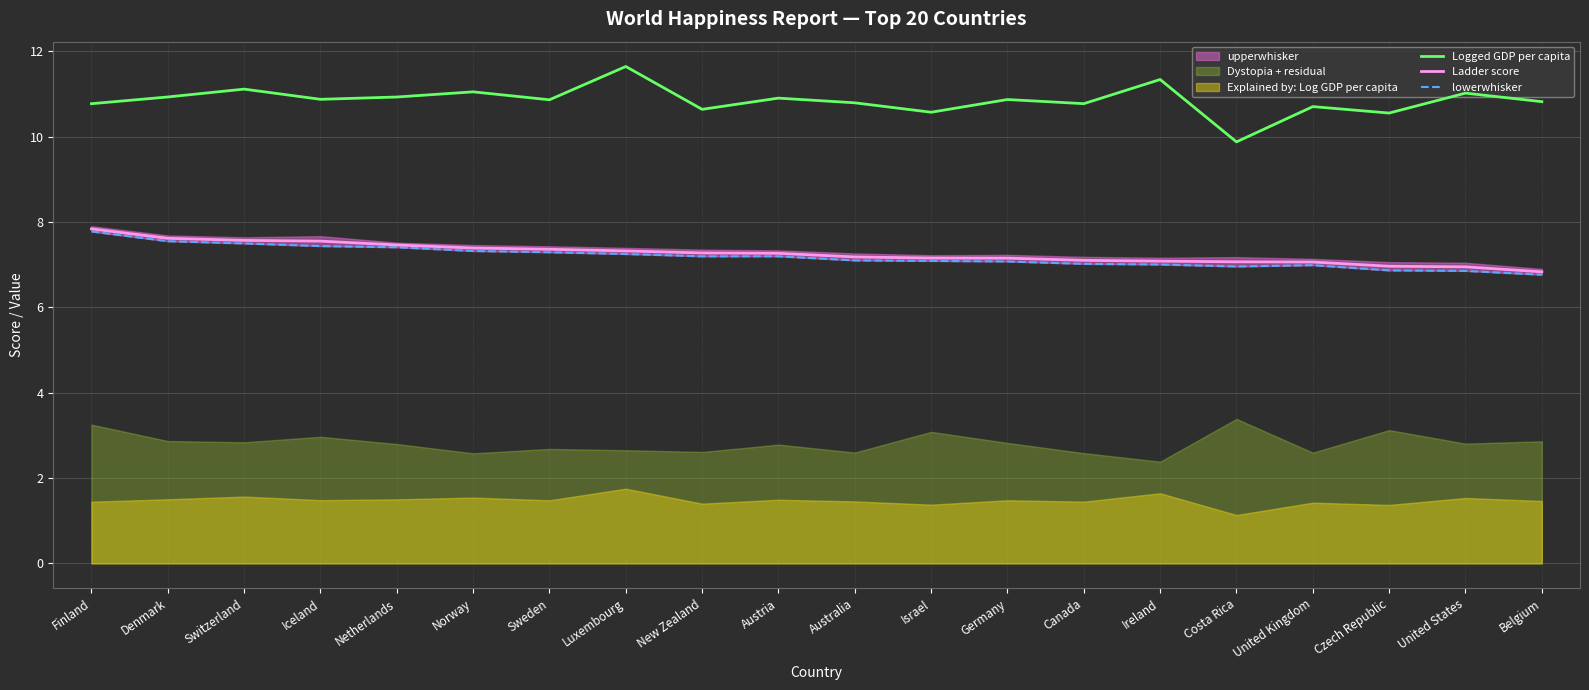

What is the difference between the maximum and minimum values in the Logged GDP per capita series?

1.8